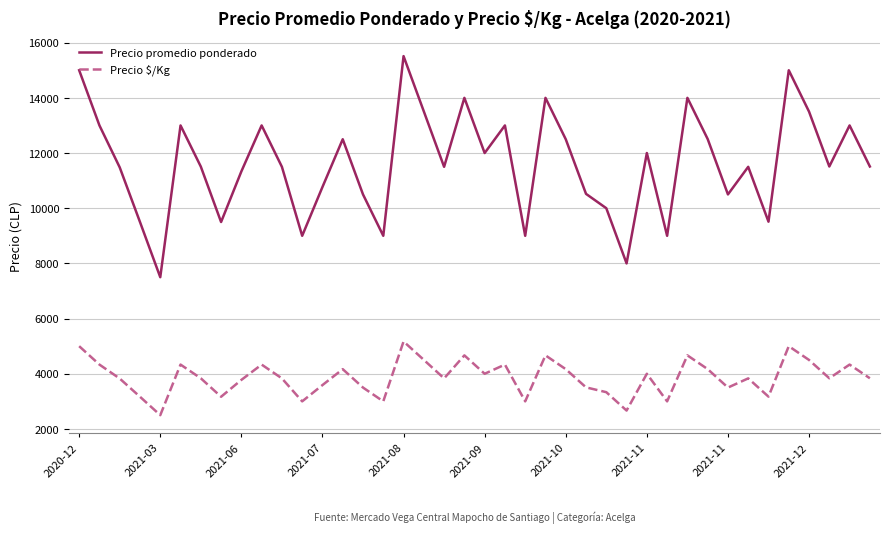

Rank the series by their average value, from lowest to highest.

Precio $/Kg, Precio promedio ponderado